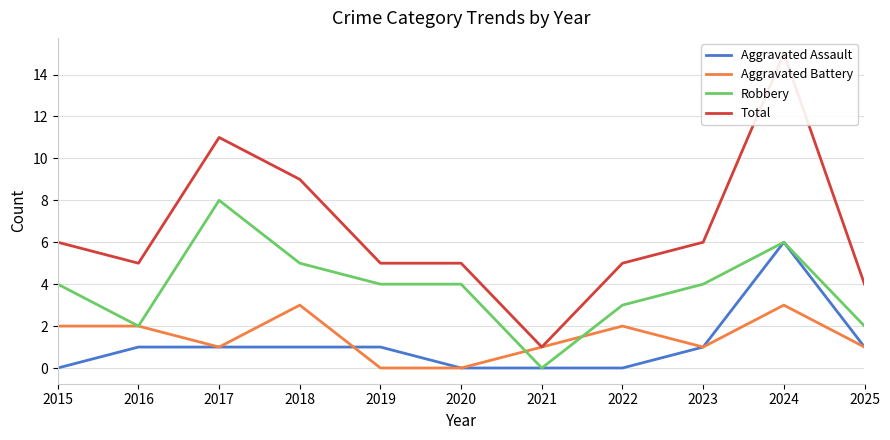

List the labels in order of Total value, smallest first.

2021, 2025, 2016, 2019, 2020, 2022, 2015, 2023, 2018, 2017, 2024